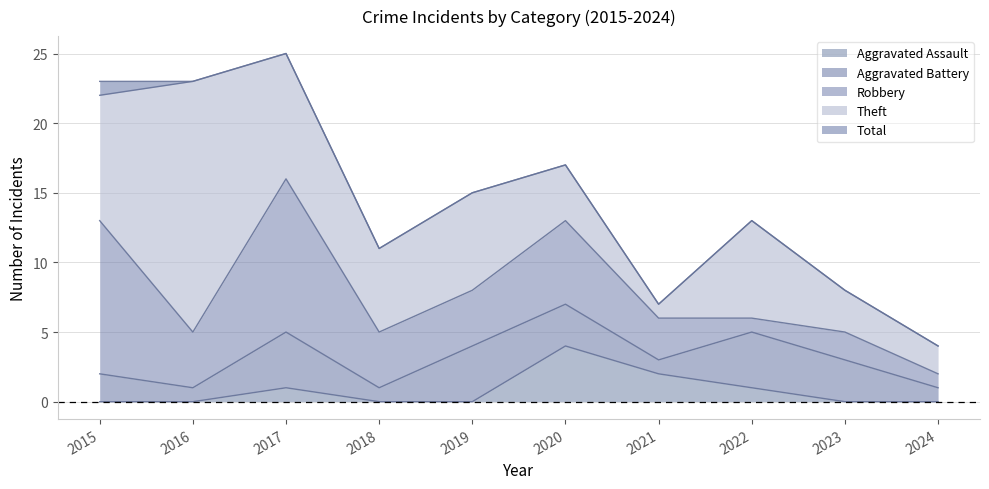

What is the average value of the Total series?

15